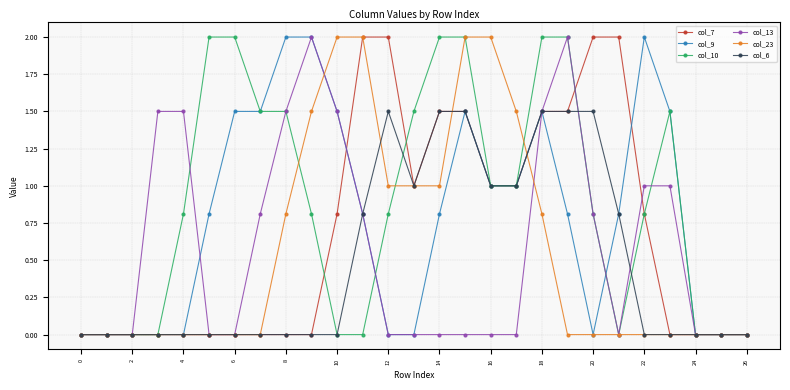

Which series has the largest total across all categories?

col_10